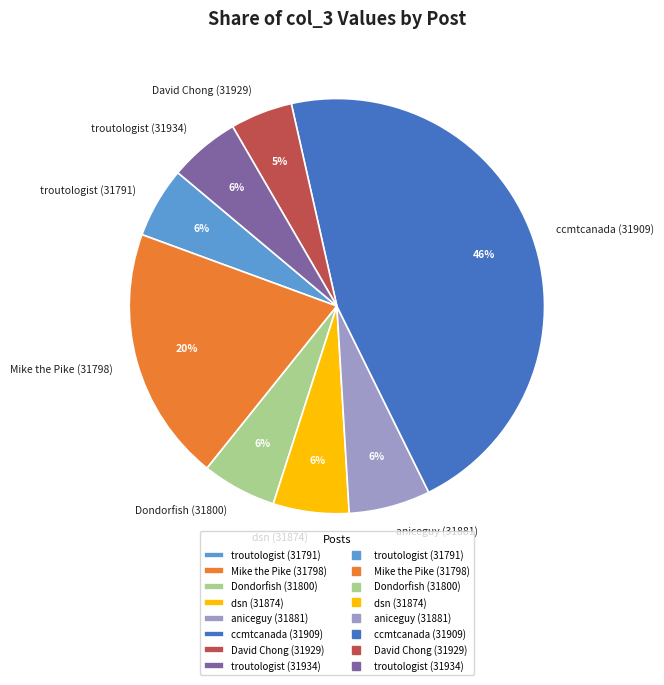

The dsn (31874) slice represents 6% of the pie. True or false?

True